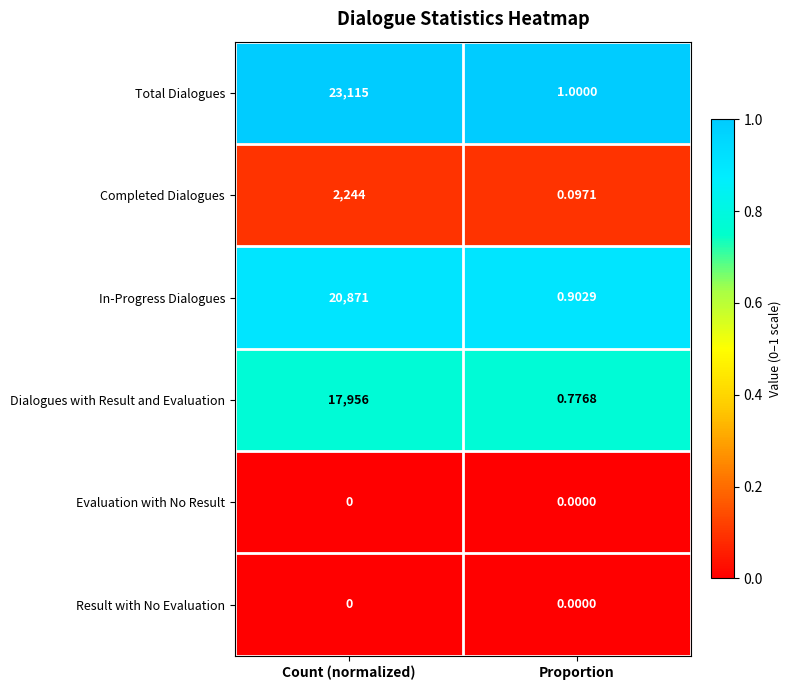

Which series has the largest total across all categories?

Total Dialogues